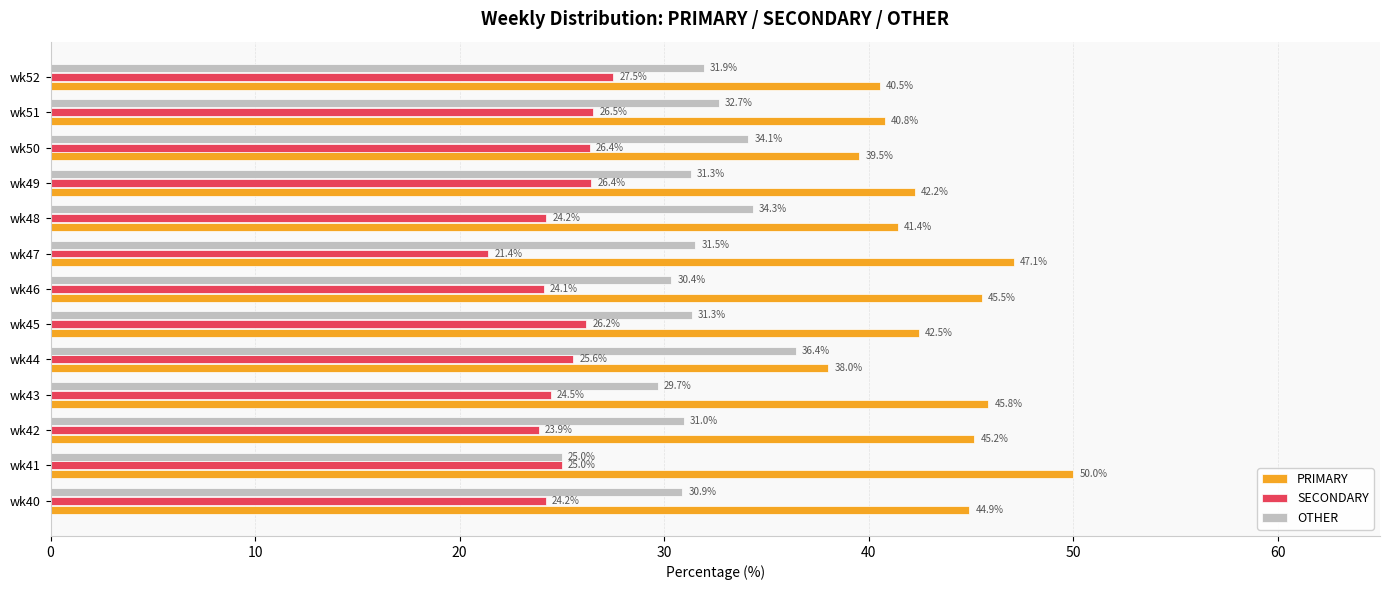

What is the difference between the highest and lowest values at wk52?

13.0